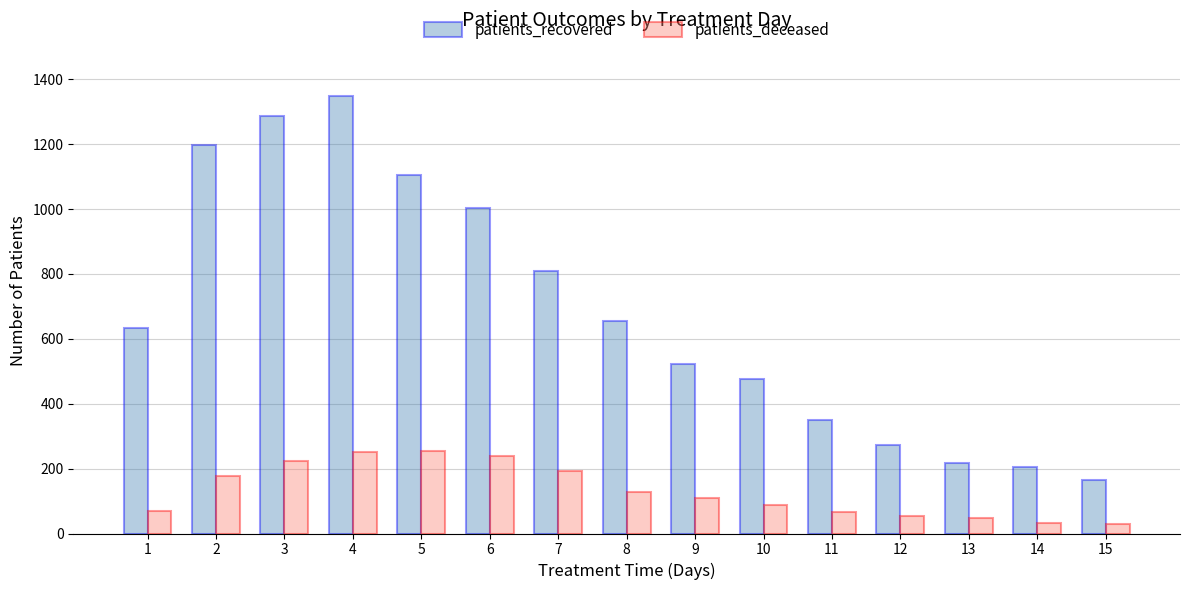

Which series changed the most between 10 and 11?

patients_recovered